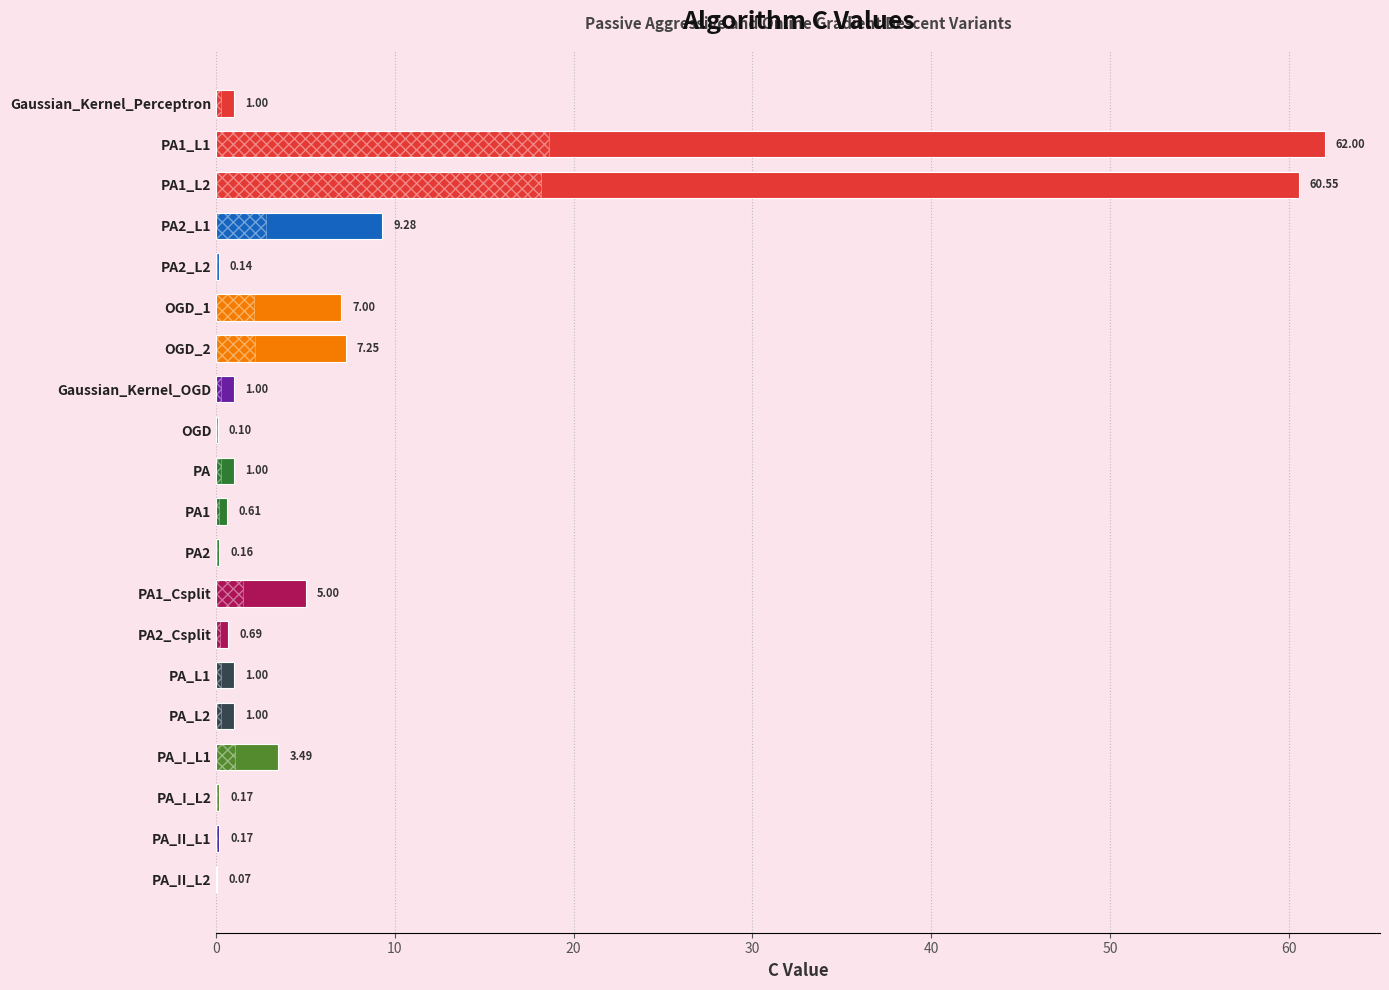

What is the sum of the values at PA and OGD?

1.1